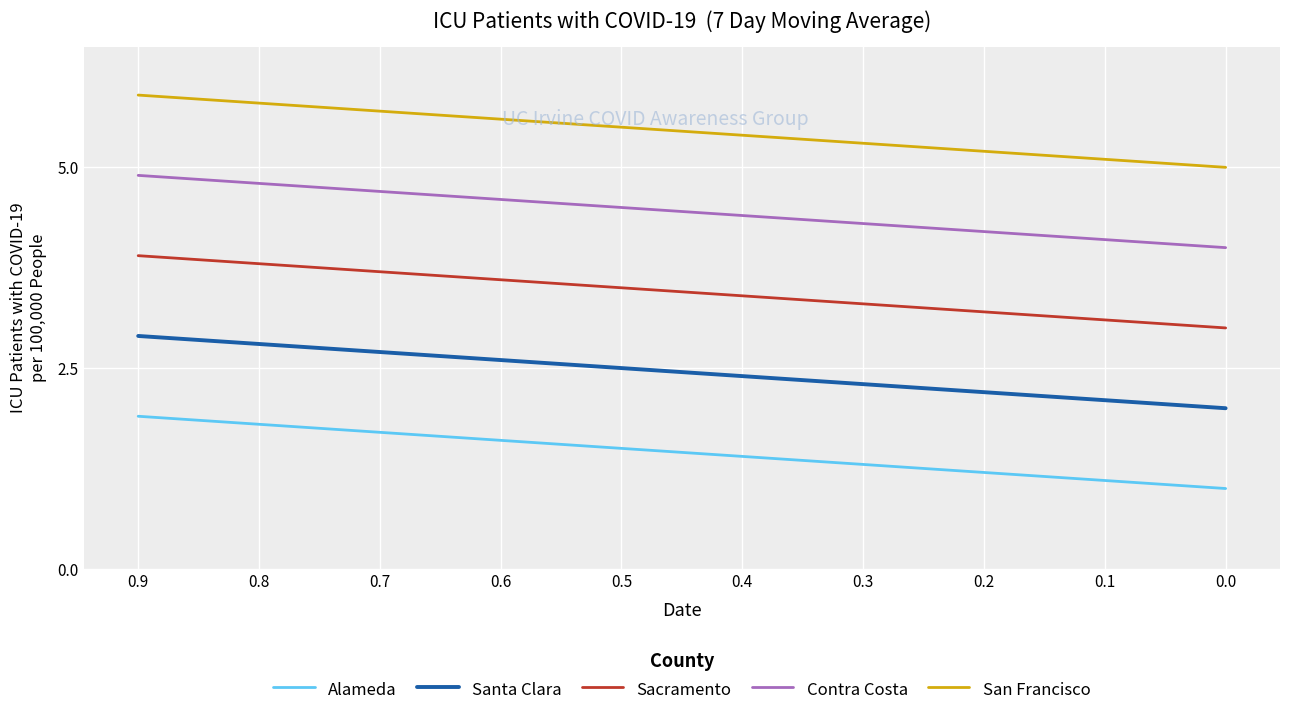

What is the difference between the highest and lowest values at 0.0?

4.0